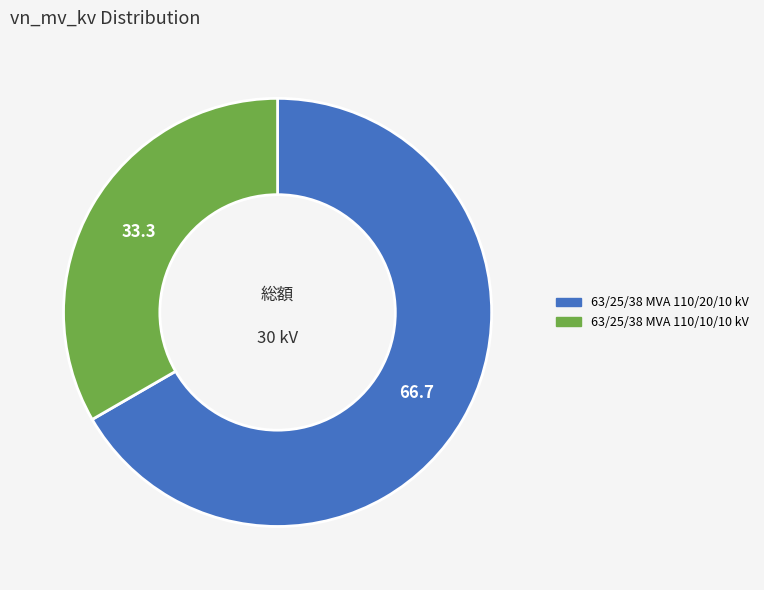

True or false: 63/25/38 MVA 110/20/10 kV accounts for 67% of the total.

True